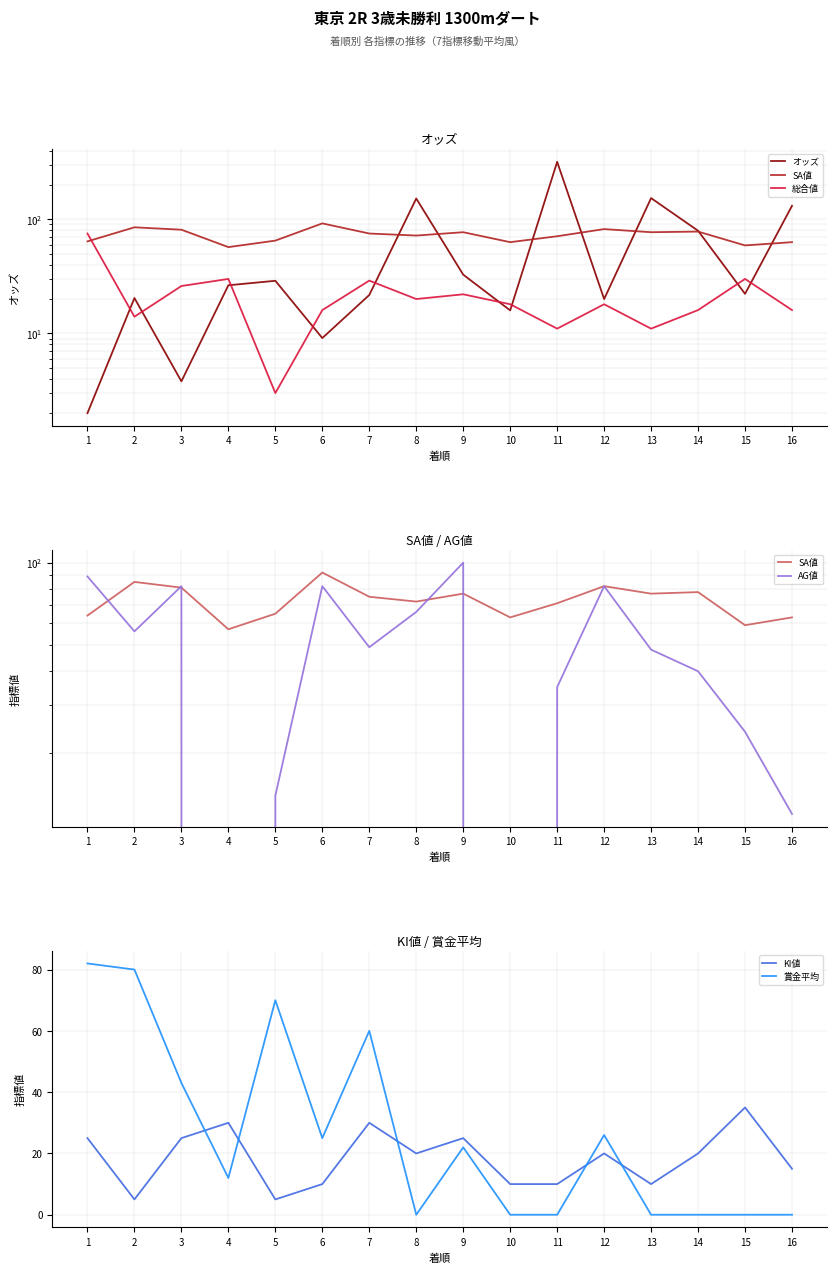

How many 賞金平均 values are between 0 and 60?

13